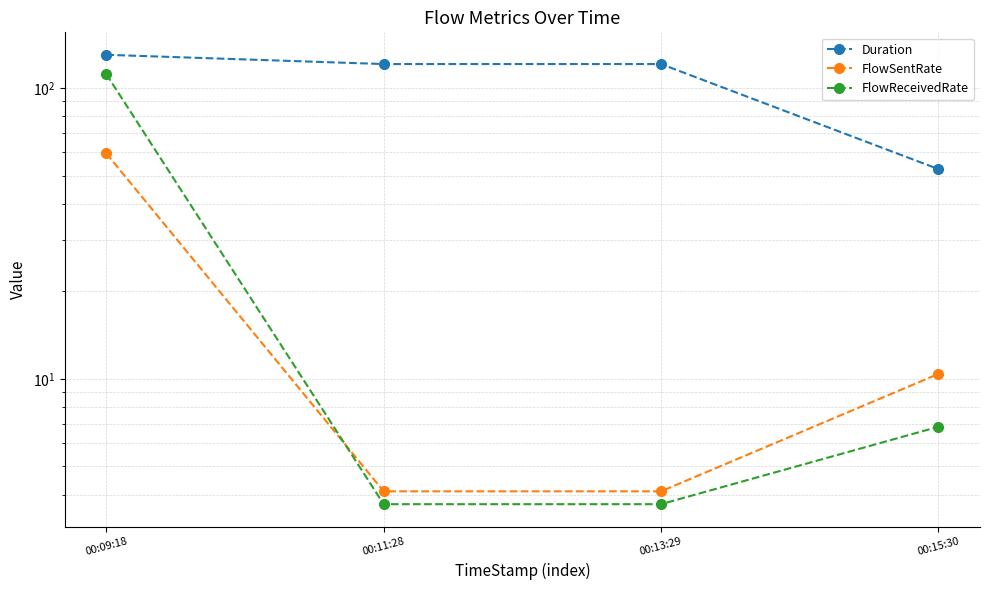

Which series has the largest total across all categories?

Duration